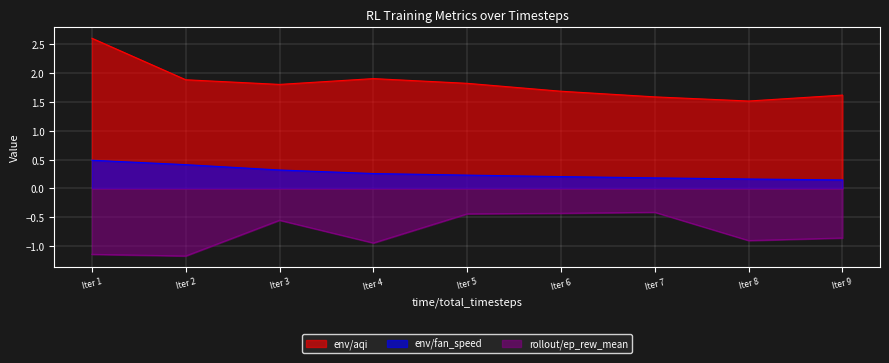

True or false: env/fan_speed and env/aqi intersect in this chart.

False